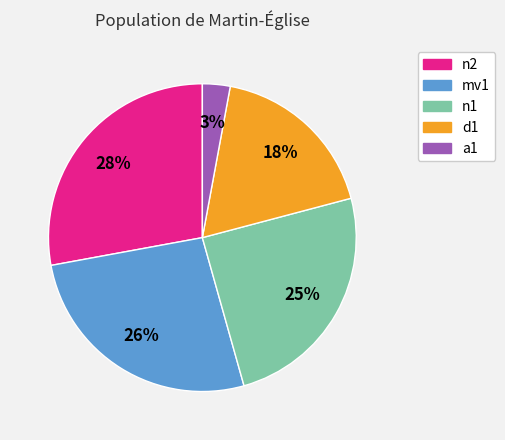

To the nearest percent, what is the average slice percentage?

20%